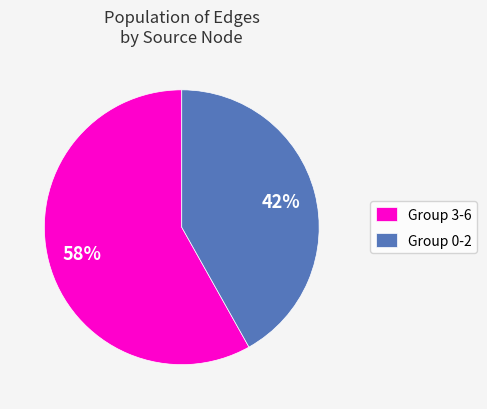

Does any single category account for the majority?

Yes